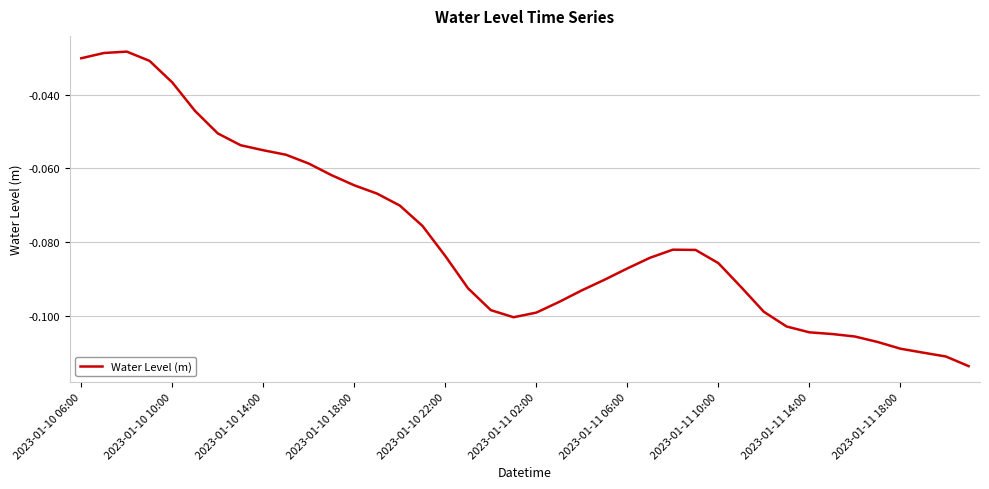

How many points are higher than both their immediate neighbors (excluding endpoints)?

2